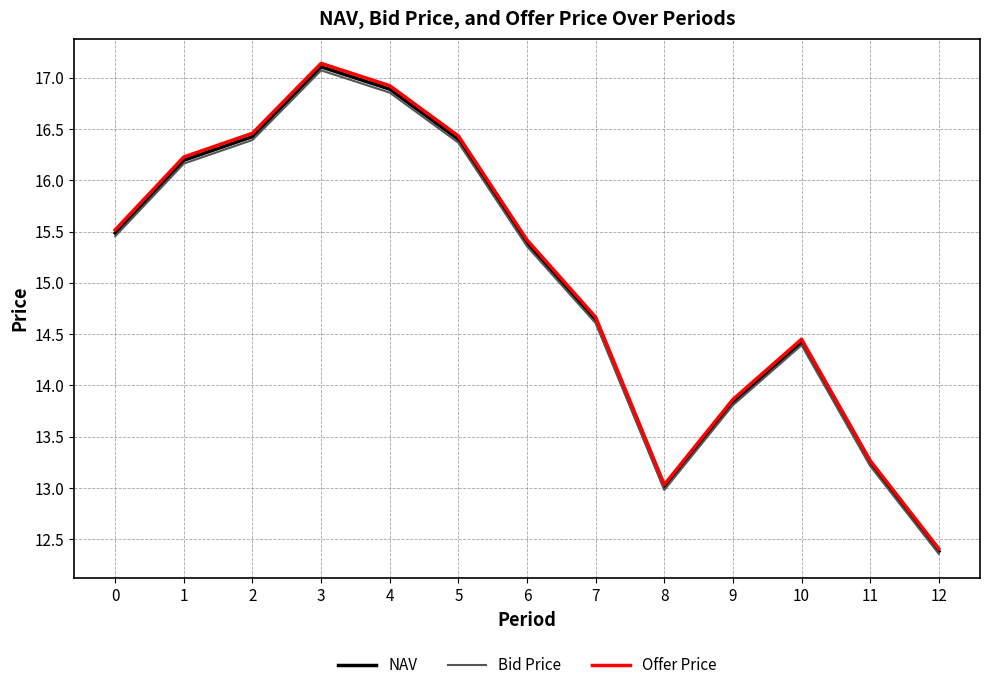

Count the number of data series in this chart.

3